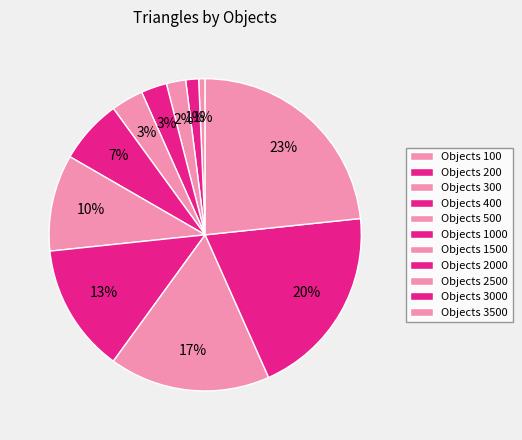

To the nearest percent, what is the difference between the largest and smallest slice percentages?

23%